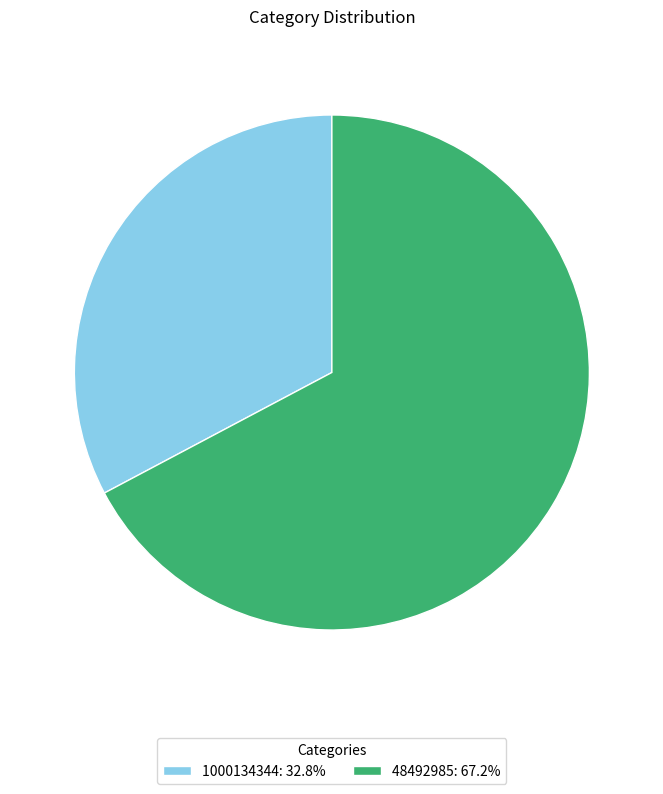

Combined, do 1000134344 and 48492985 account for over 50%?

Yes